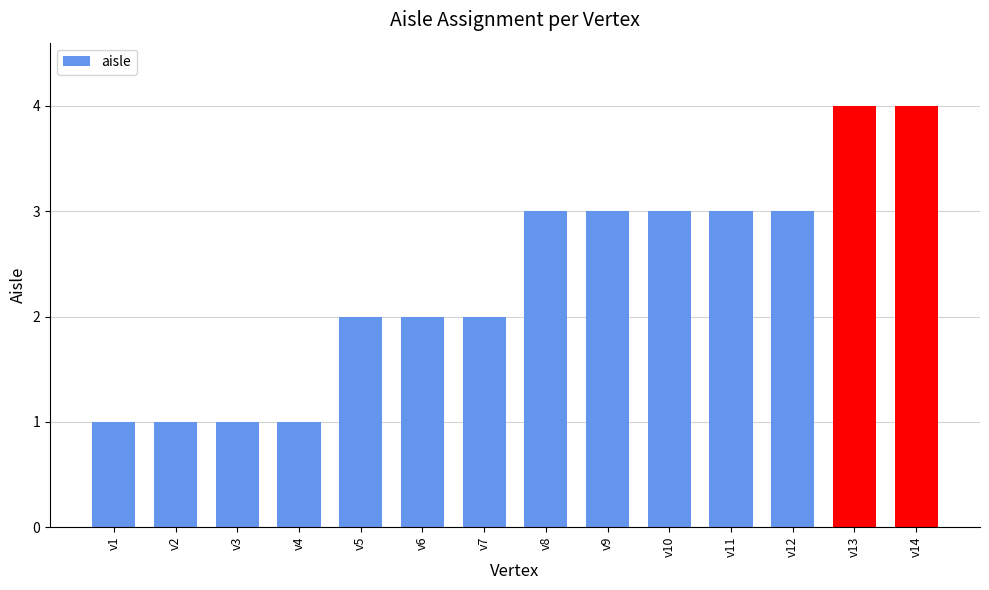

What is the value of the 14th bar from the left?

4